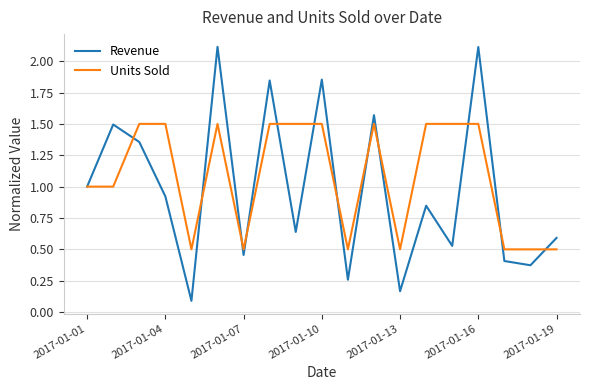

Rank the series by their average value, from lowest to highest.

Revenue, Units Sold